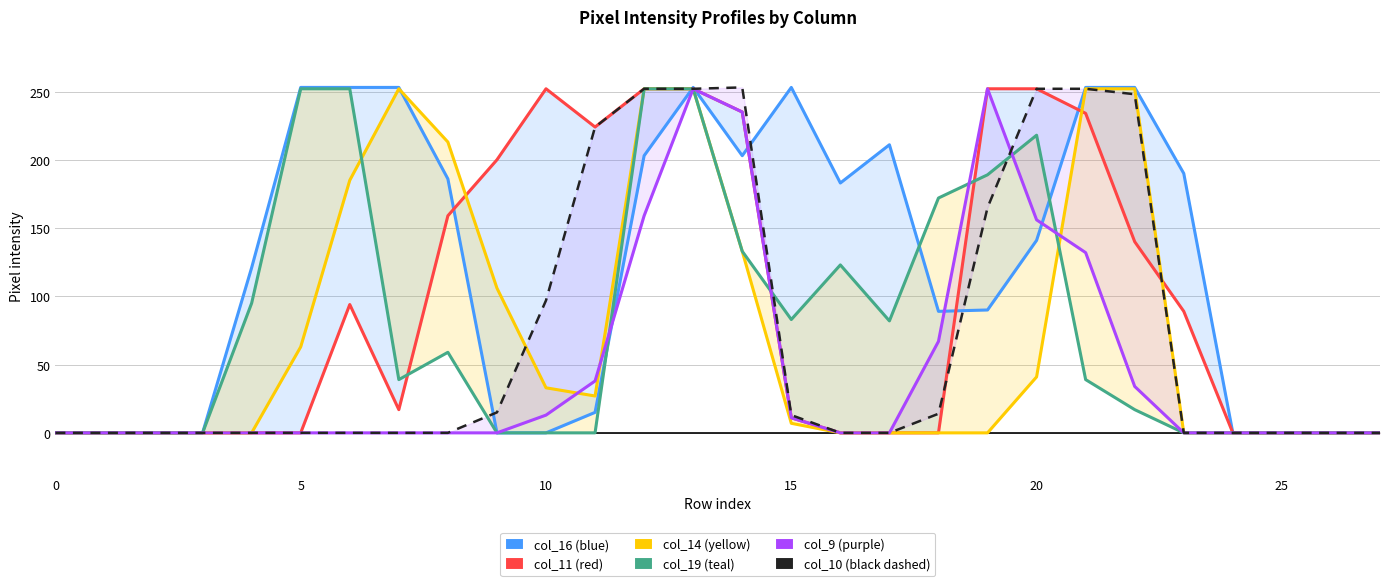

What is the greatest value displayed?

253